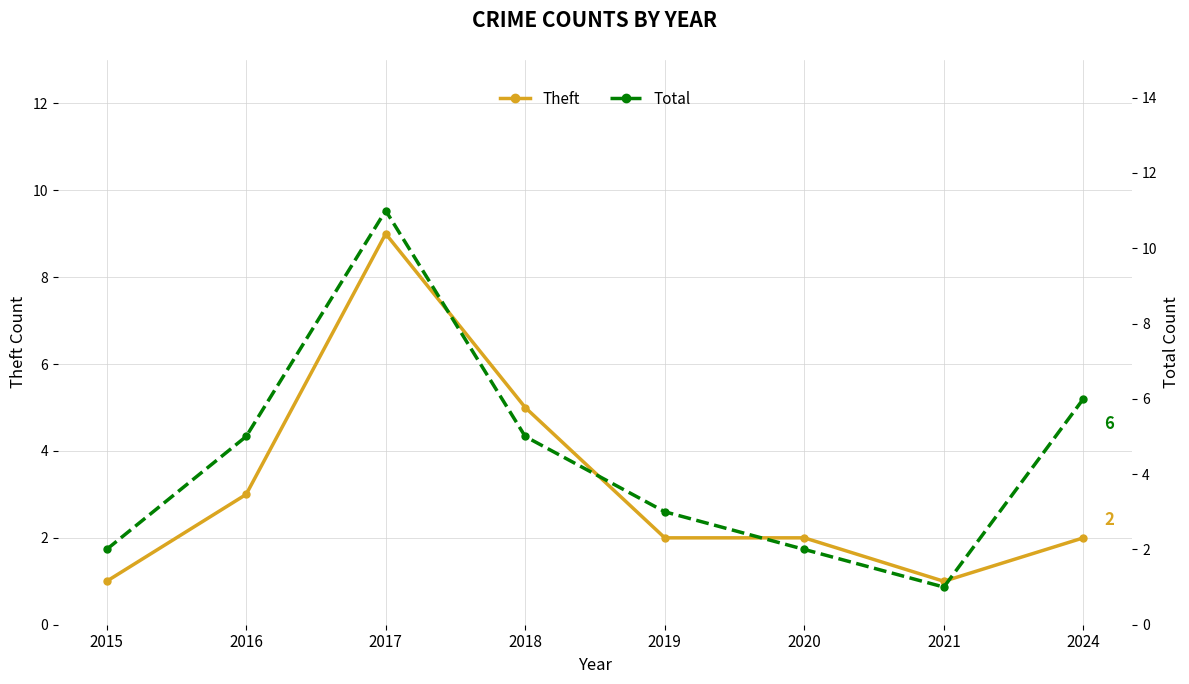

Rank the series by their maximum value, from lowest to highest.

Theft, Total